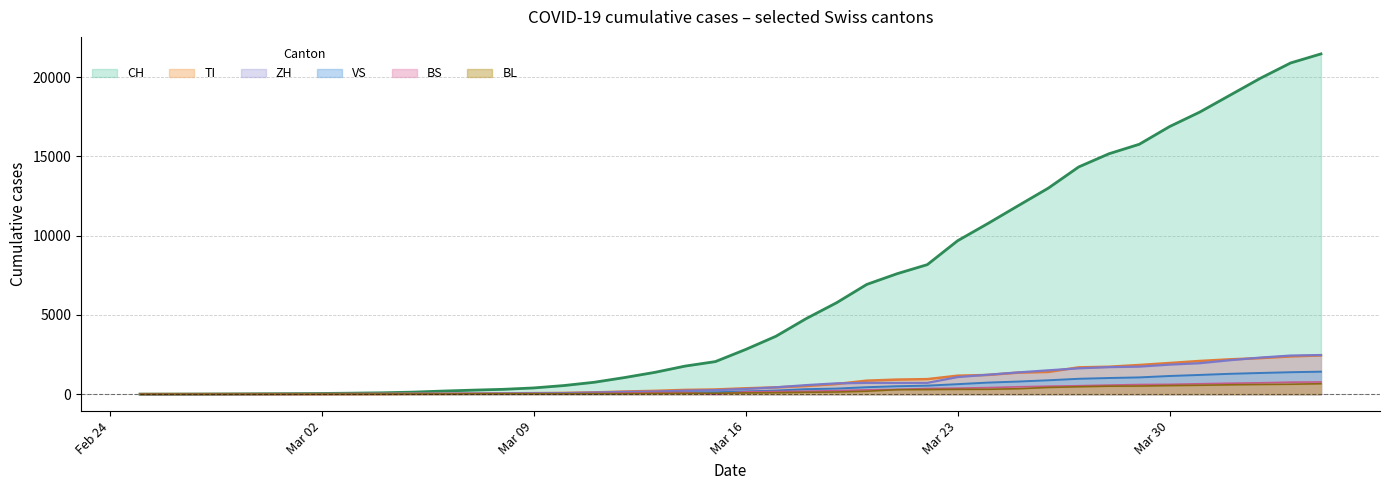

Which series ends up on top after the final intersection of BL and BS?

BS